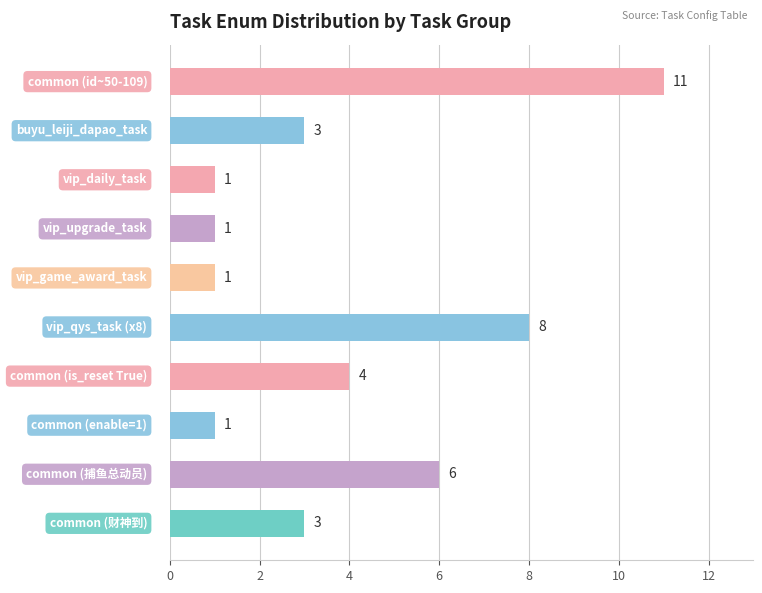

Reading top to bottom, what are all the values shown in this chart?

11	3	1	1	1	8	4	1	6	3